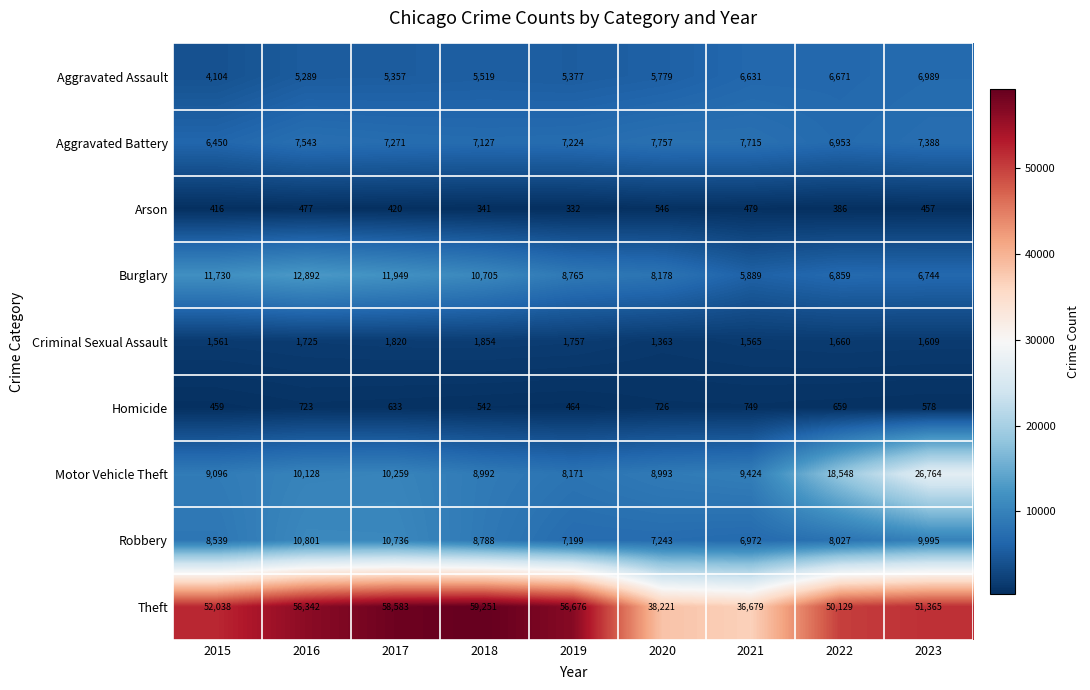

Which series has the widest spread of values?

Theft